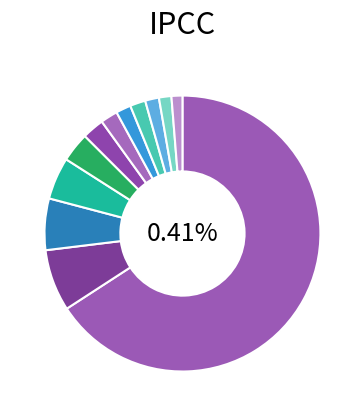

Which slice represents more than half of the pie?

China